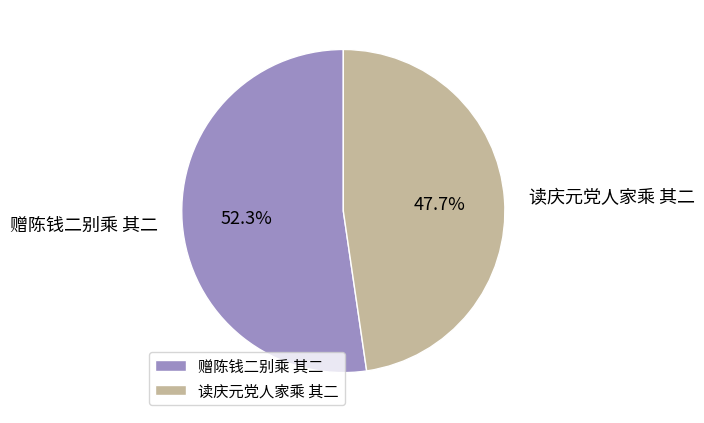

Which has a higher value, 赠陈钱二别乘 其二 or 读庆元党人家乘 其二?

赠陈钱二别乘 其二